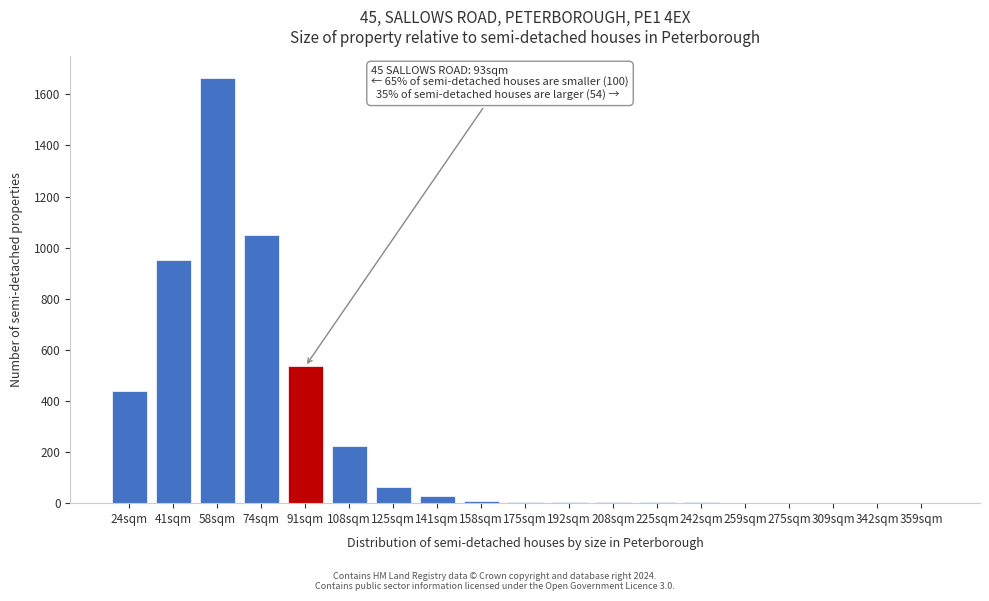

What is the sum of all values?

4999